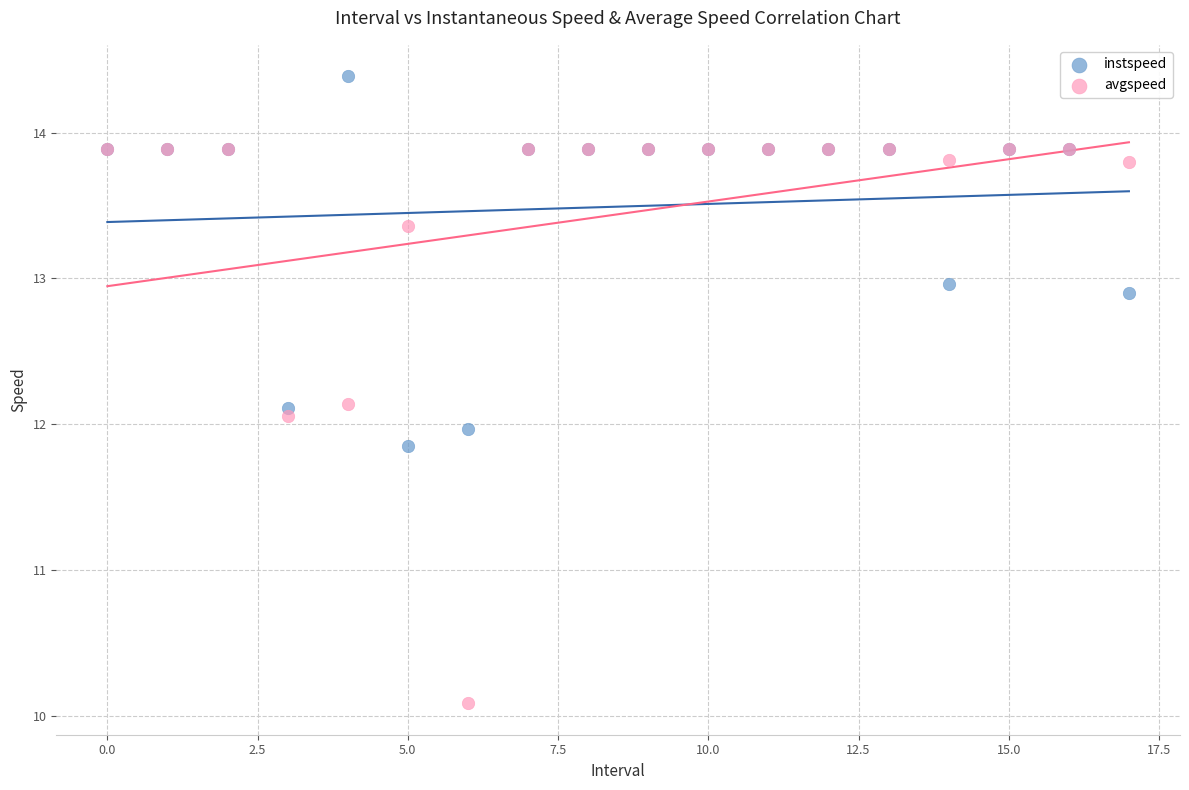

In the avgspeed series, what Y value is closest to 11?

10.1